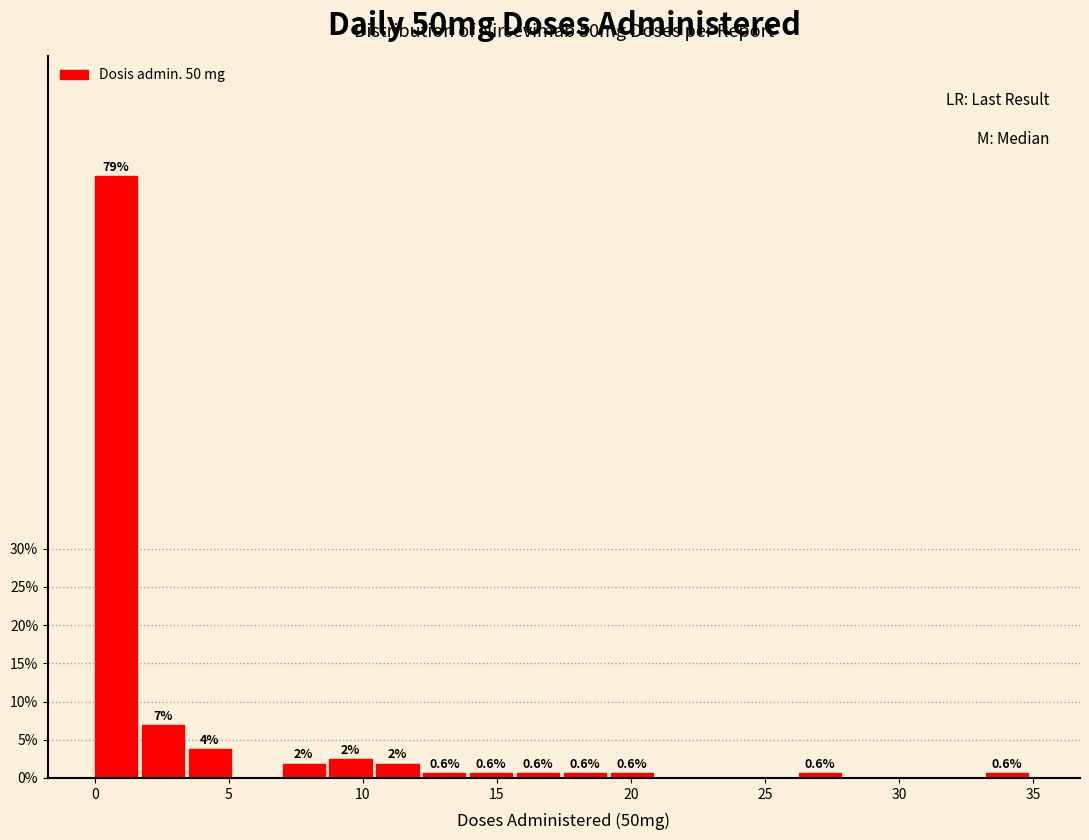

Around what value on the x-axis is the tallest bar? Give the approximate position of its centre, as read against the axis.

1.0